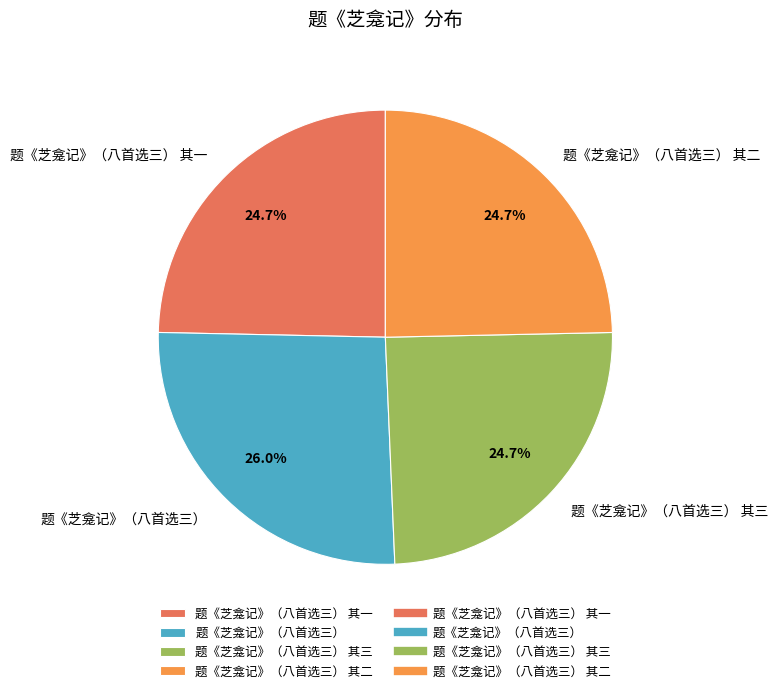

Does 题《芝龛记》（八首选三） 其三 represent more than half of the total?

No